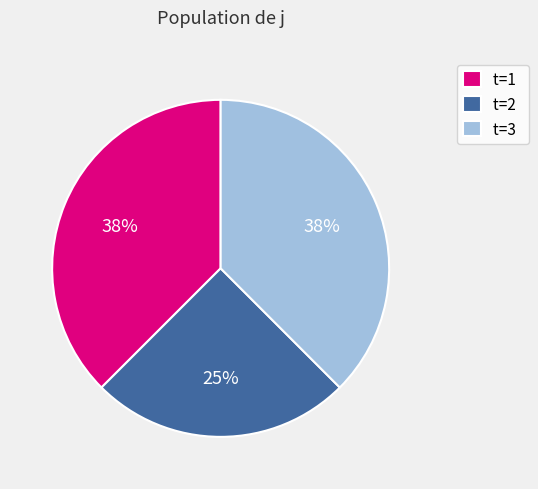

Count the number of slices in the pie.

3